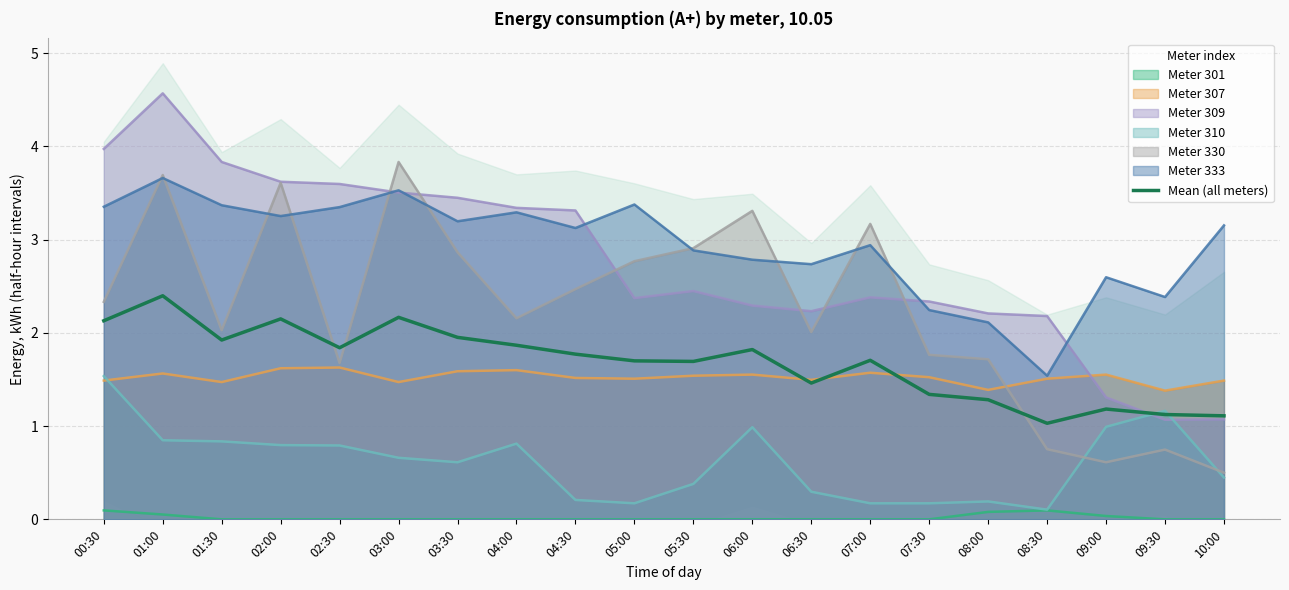

What is the label of the 1st point from the left?

00:30